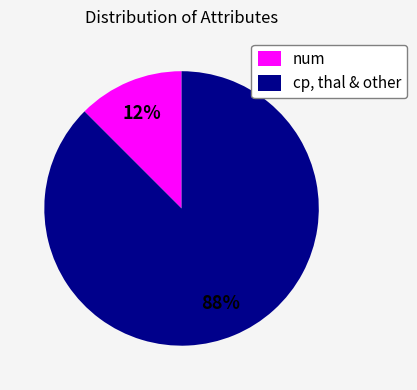

To the nearest percent, what is the average slice percentage?

50%